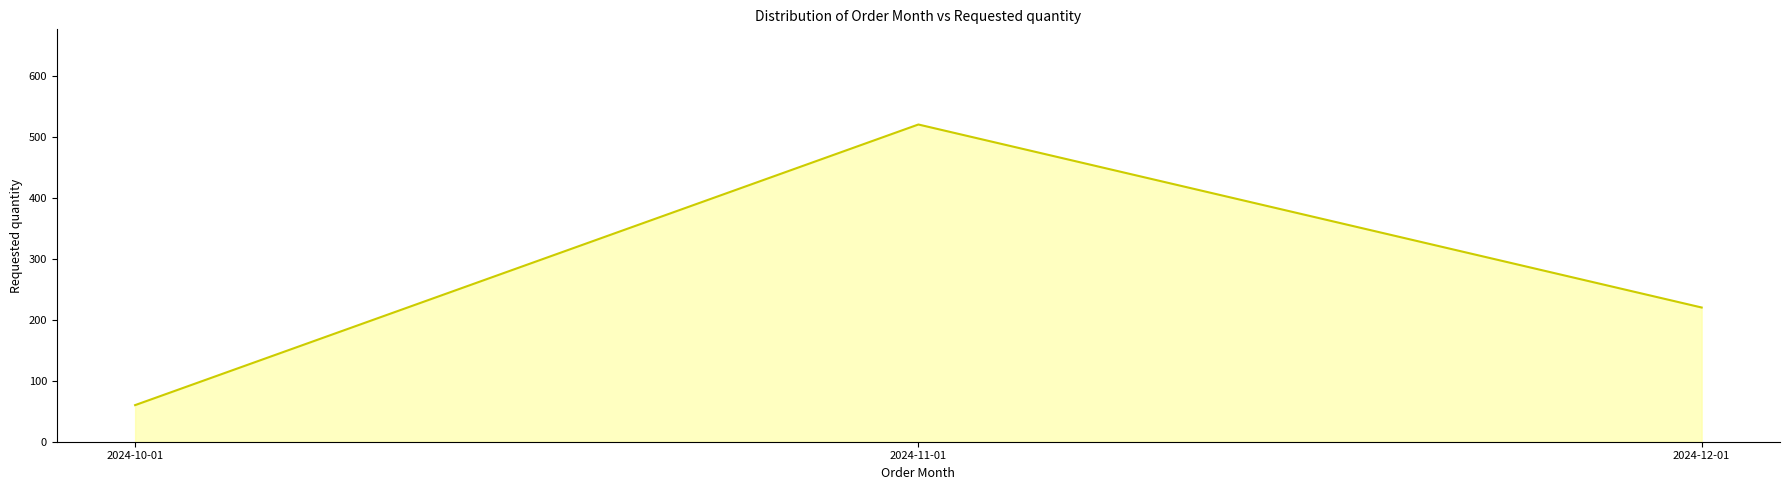

Reading left to right, list all the values displayed in this chart.

2024-10-01=60	2024-11-01=520	2024-12-01=220